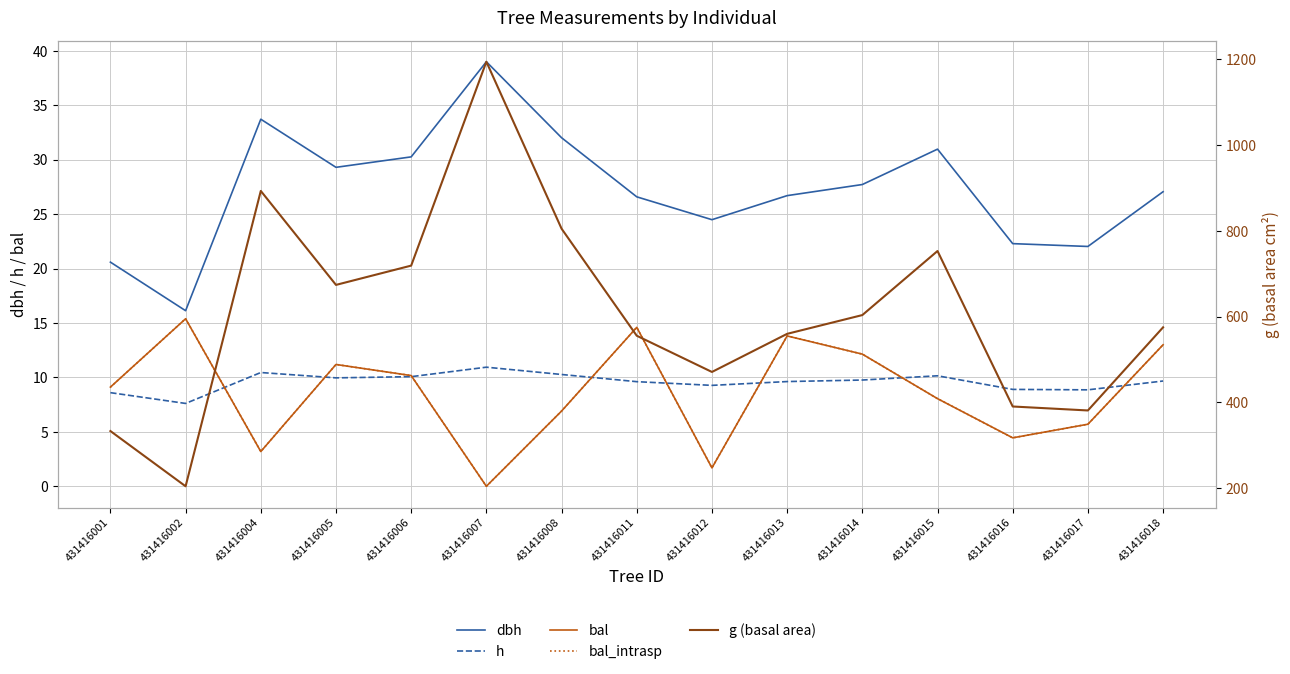

What is the approximate value of g (basal area) at 431416012?

470.9